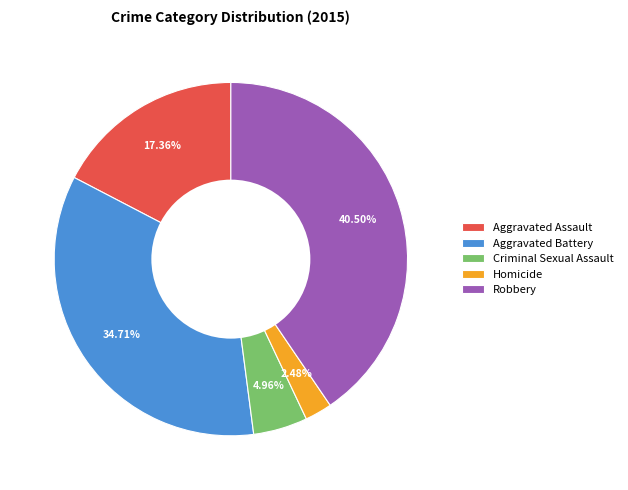

Approximately how many times larger is the value at Criminal Sexual Assault compared to Homicide?

2.0